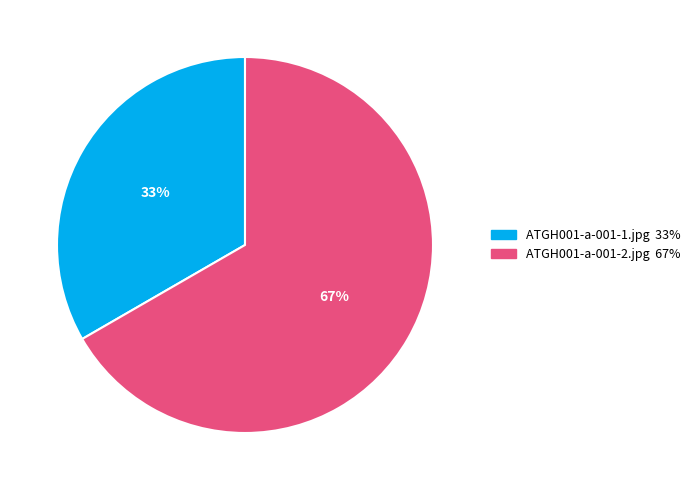

What percentage is the ATGH001-a-001-2.jpg slice, to the nearest percent?

67%